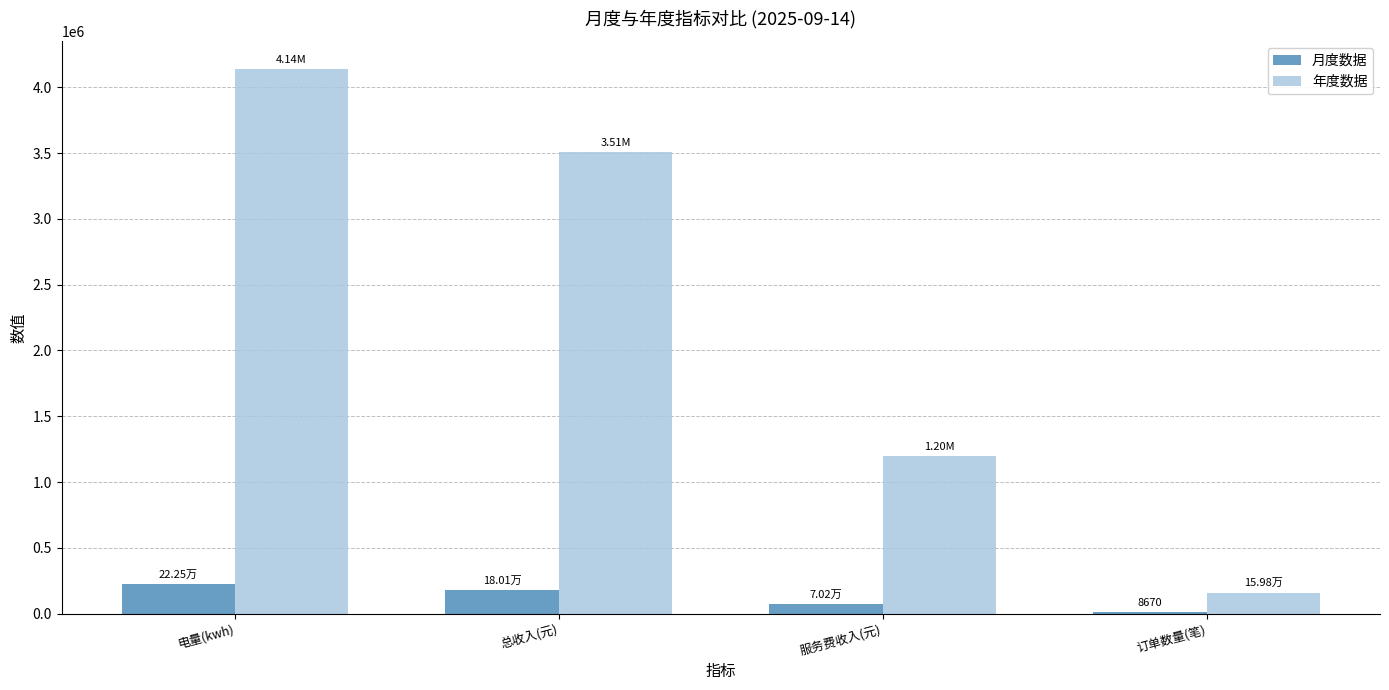

What is the average value of the 月度数据 series?

120385.8